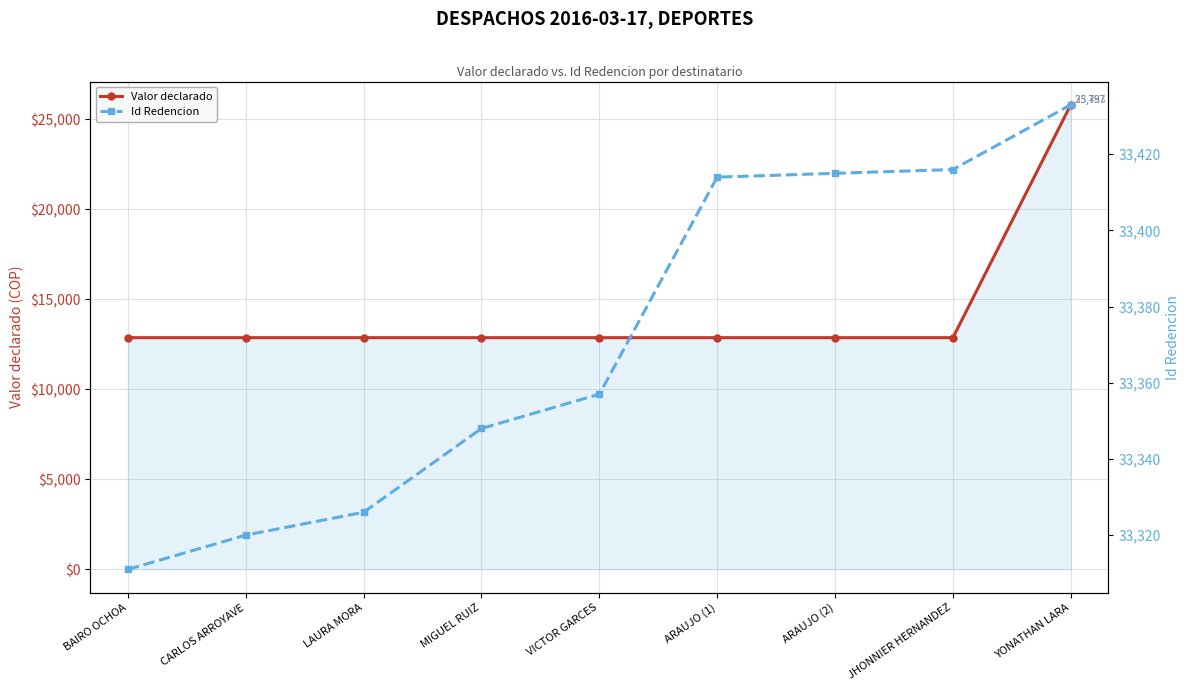

At which category is the sum across all series the highest?

YONATHAN LARA